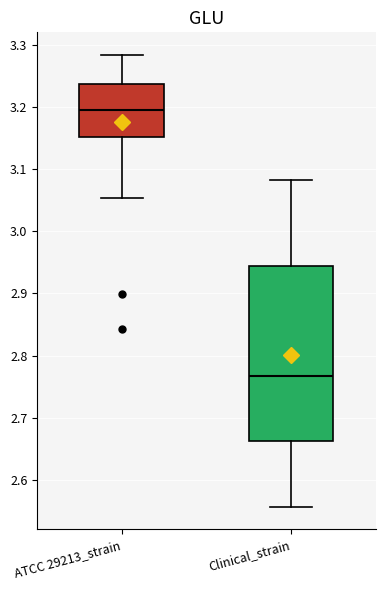

Reading left to right, transcribe this box plot: for each box, give where its median line is, the range the box spans, and where its two whiskers end, as read against the y-axis. The values are not printed on the chart, so give them approximately, as read against the axis.

ATCC 29213_strain: median 3.19, box 3.15 to 3.24, whiskers 3.05 to 3.28
Clinical_strain: median 2.77, box 2.66 to 2.94, whiskers 2.56 to 3.08